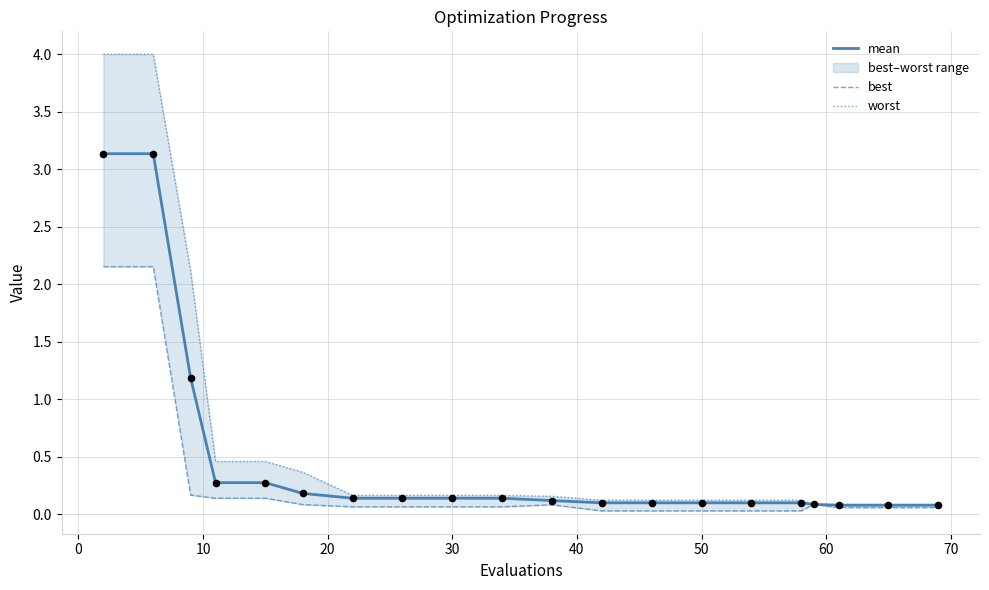

What are all the series names shown in the legend?

mean, best, worst